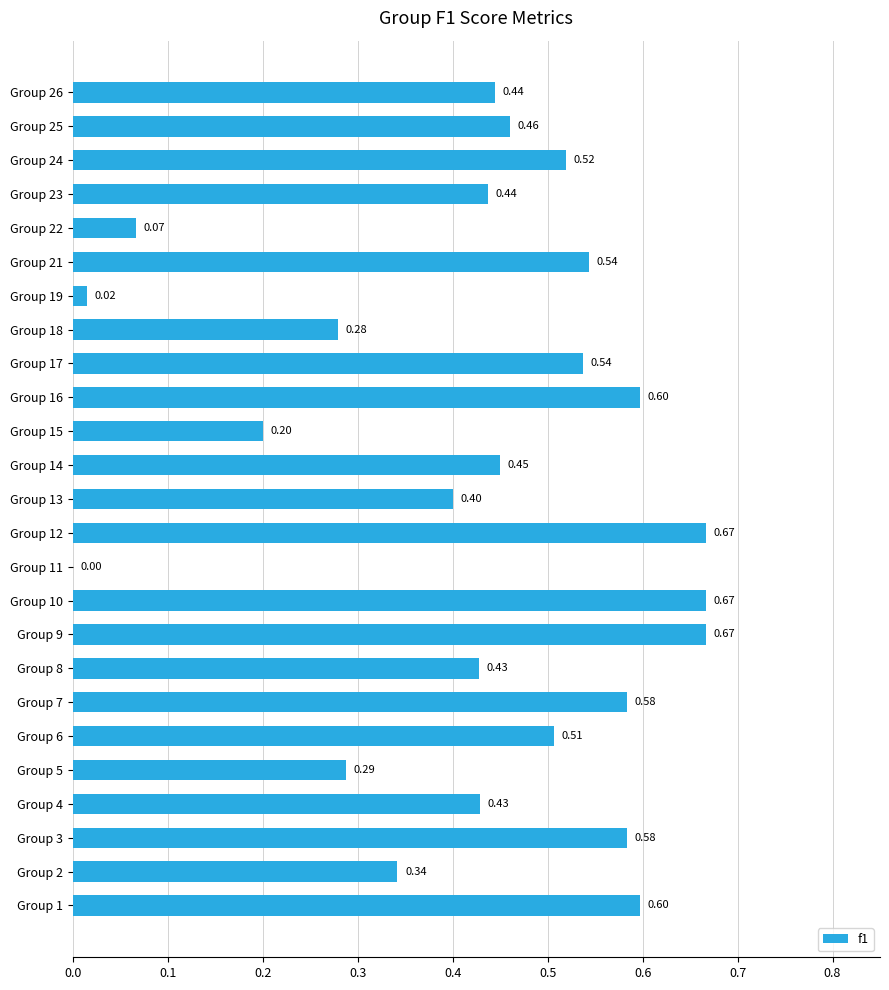

What is the sum of all values?

10.7